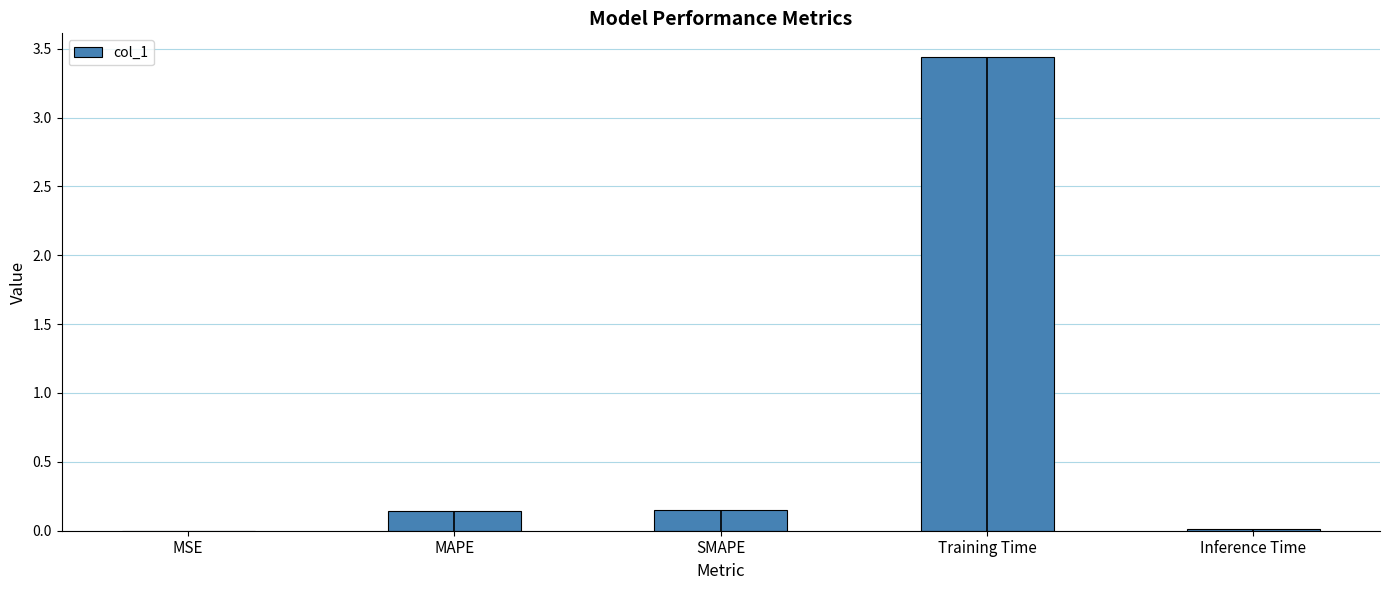

Rank the categories by value from lowest to highest.

MSE, Inference Time, MAPE, SMAPE, Training Time